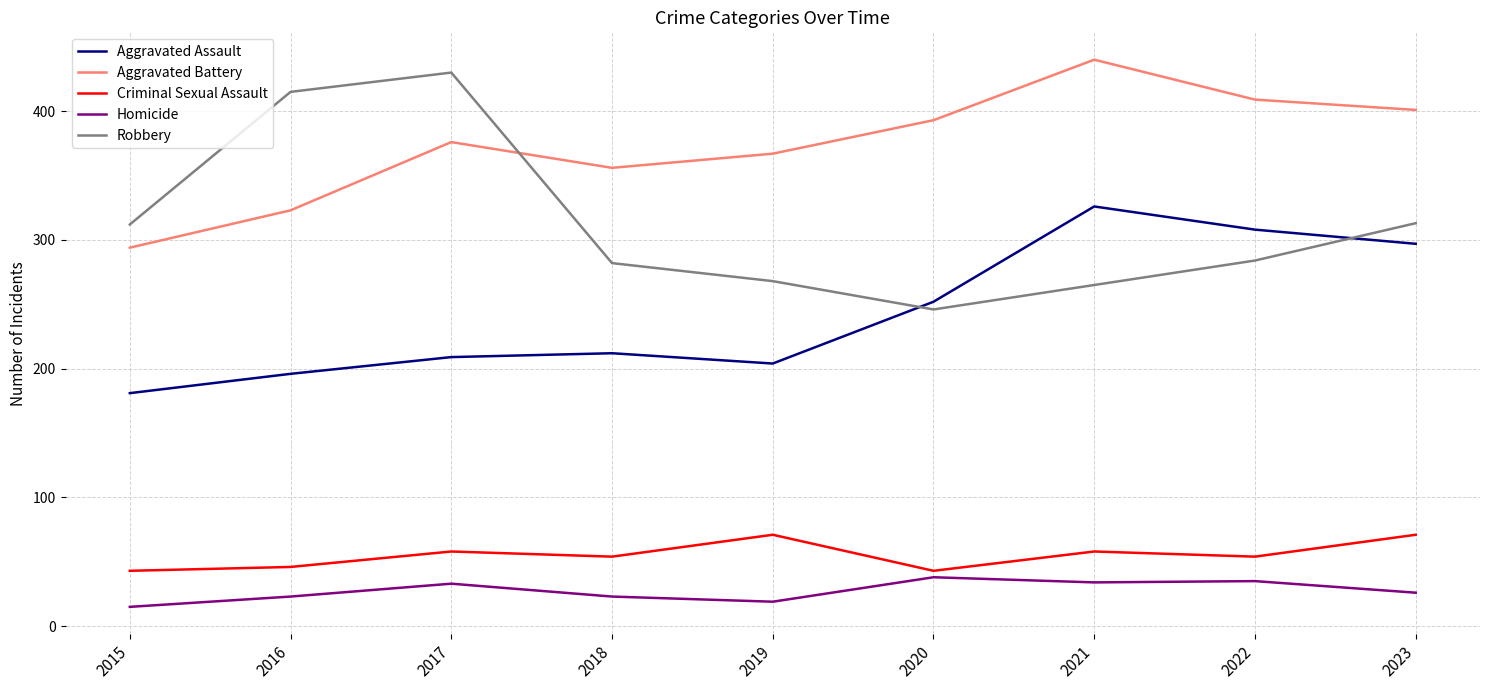

True or false: Criminal Sexual Assault has a value of 43 at 2020.

True